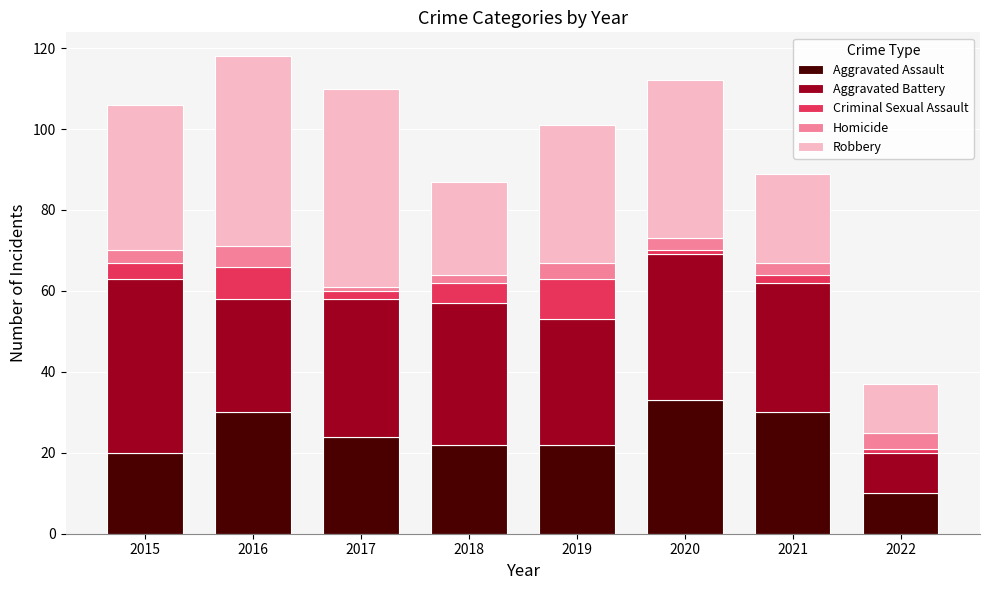

What is the highest value of the Aggravated Assault series?

33